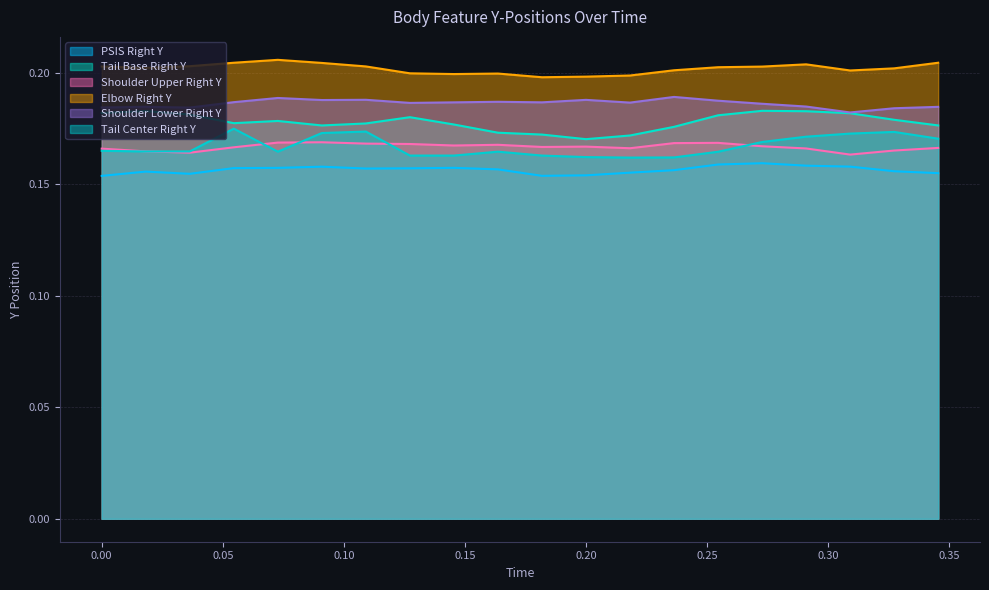

Between 0.181816 and 0.2363608, which is larger?

0.2363608